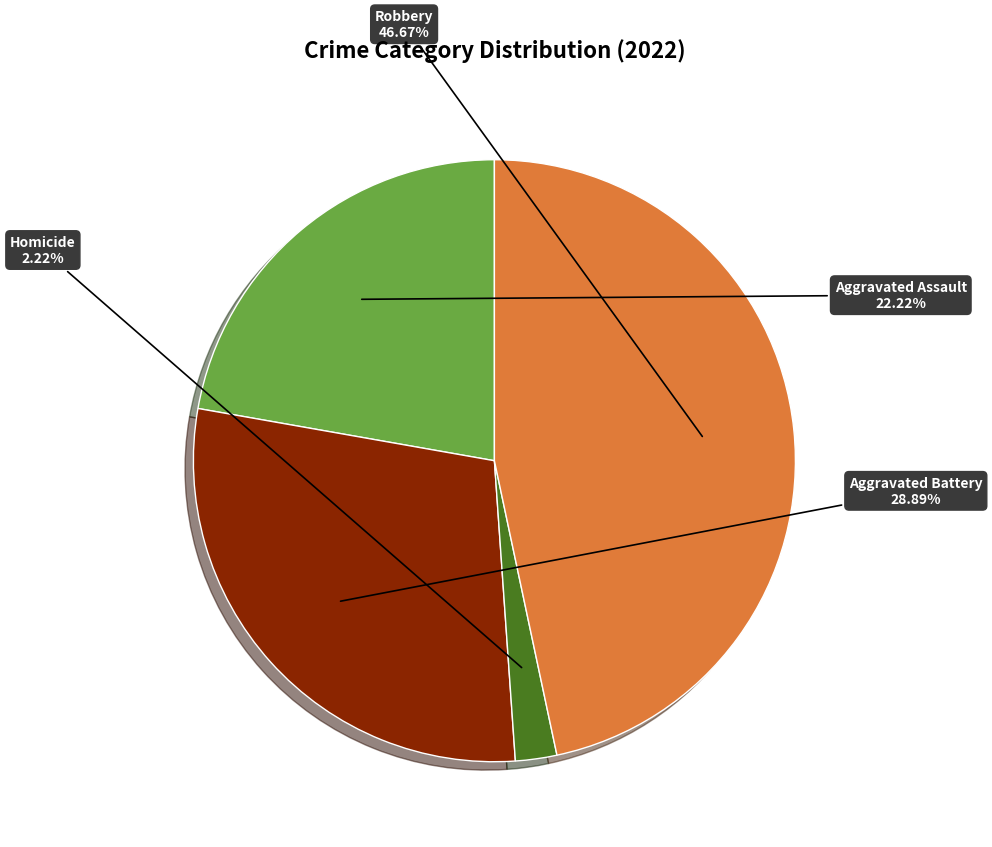

To the nearest percent, what percentage of the pie is Aggravated Assault?

22%